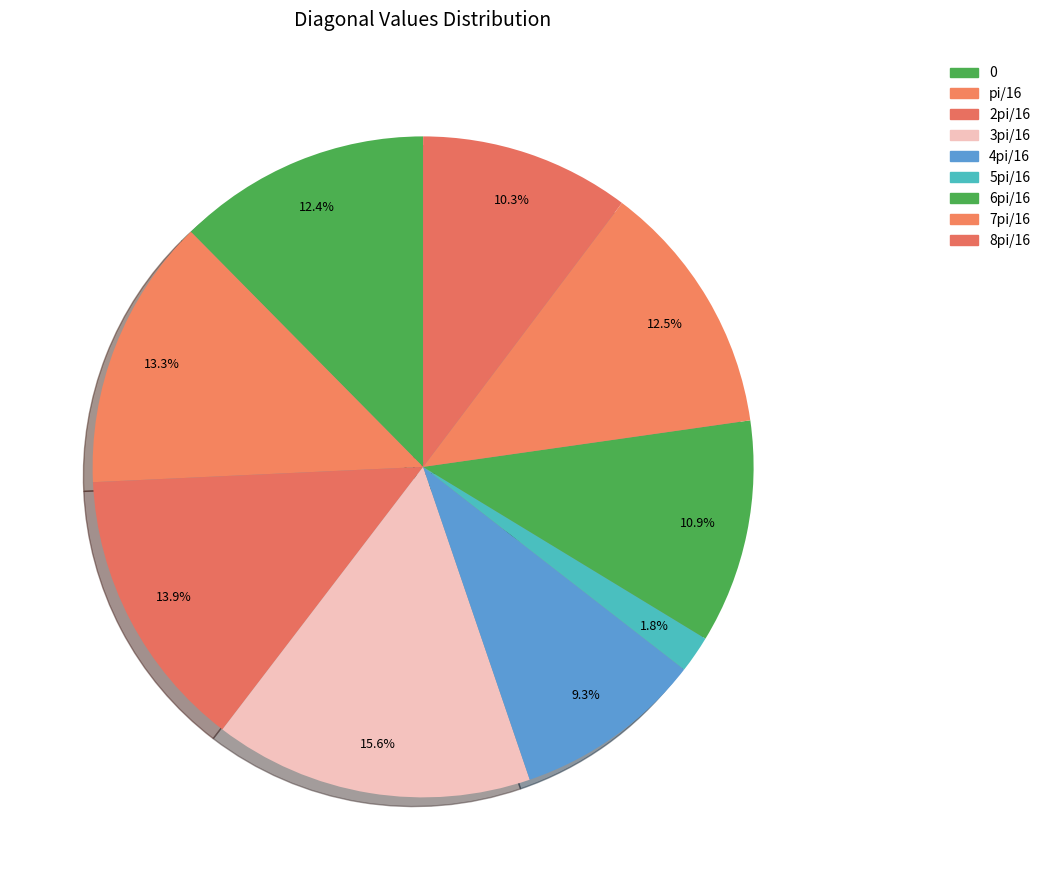

Count the number of slices in the pie.

9